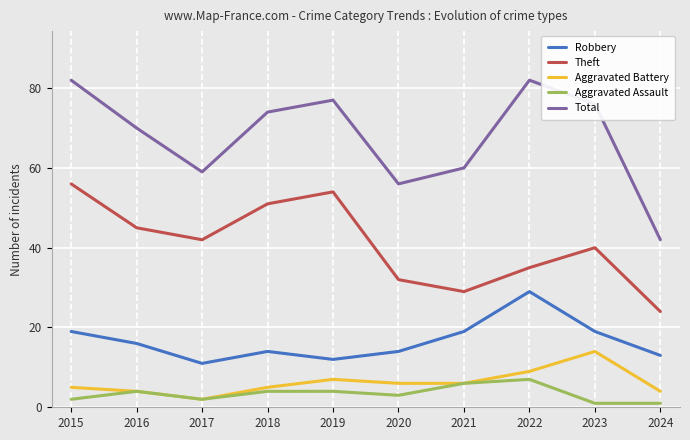

What is the total value across all series at 2015?

164